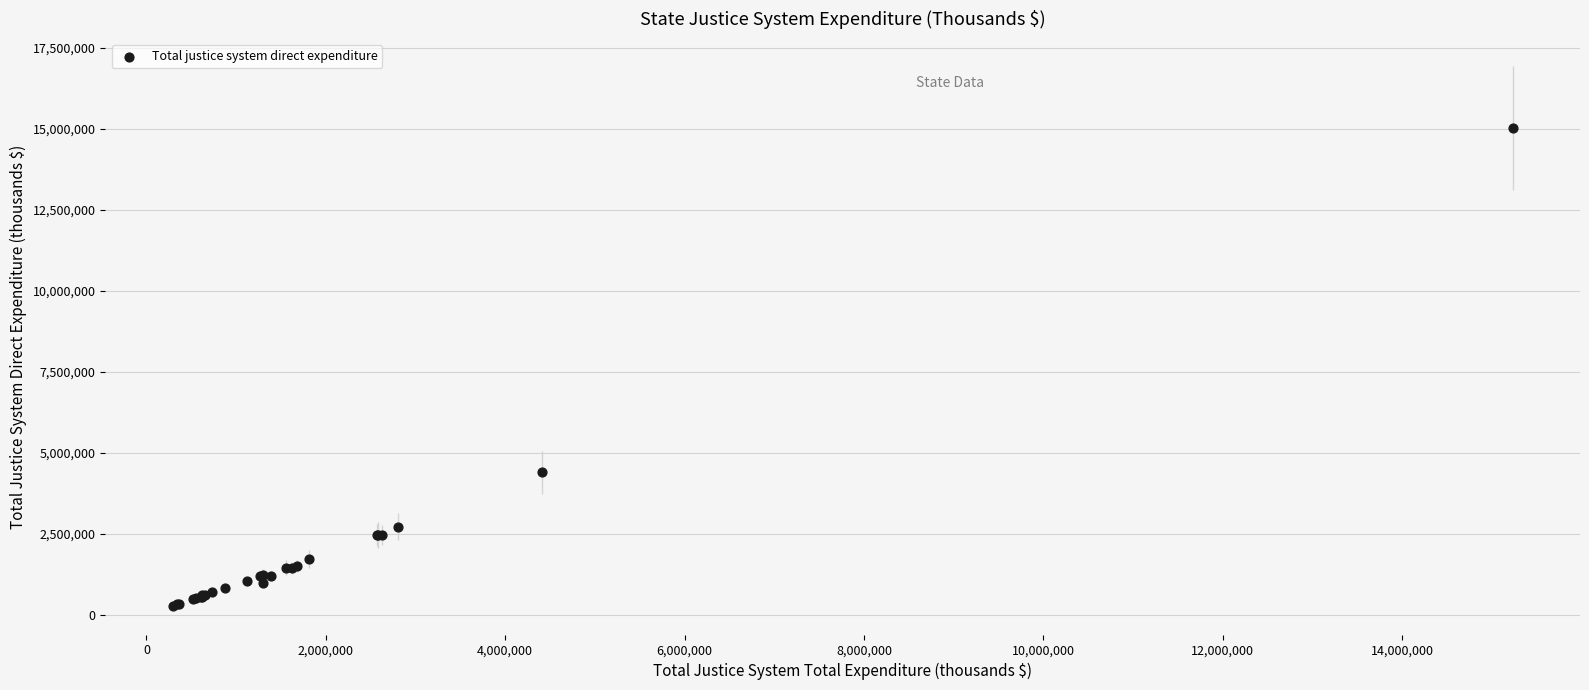

What Y value in the scatter plot is closest to 7647764?

4404568